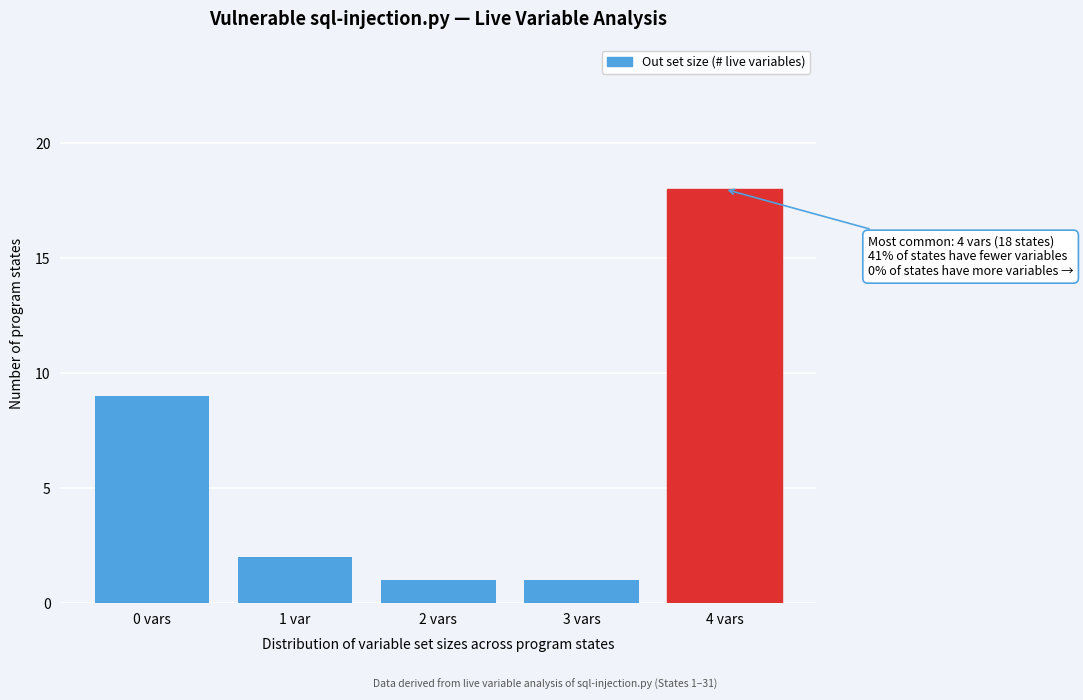

Reading left to right, extract all data points from this chart.

0 vars=9	1 var=2	2 vars=1	3 vars=1	4 vars=18